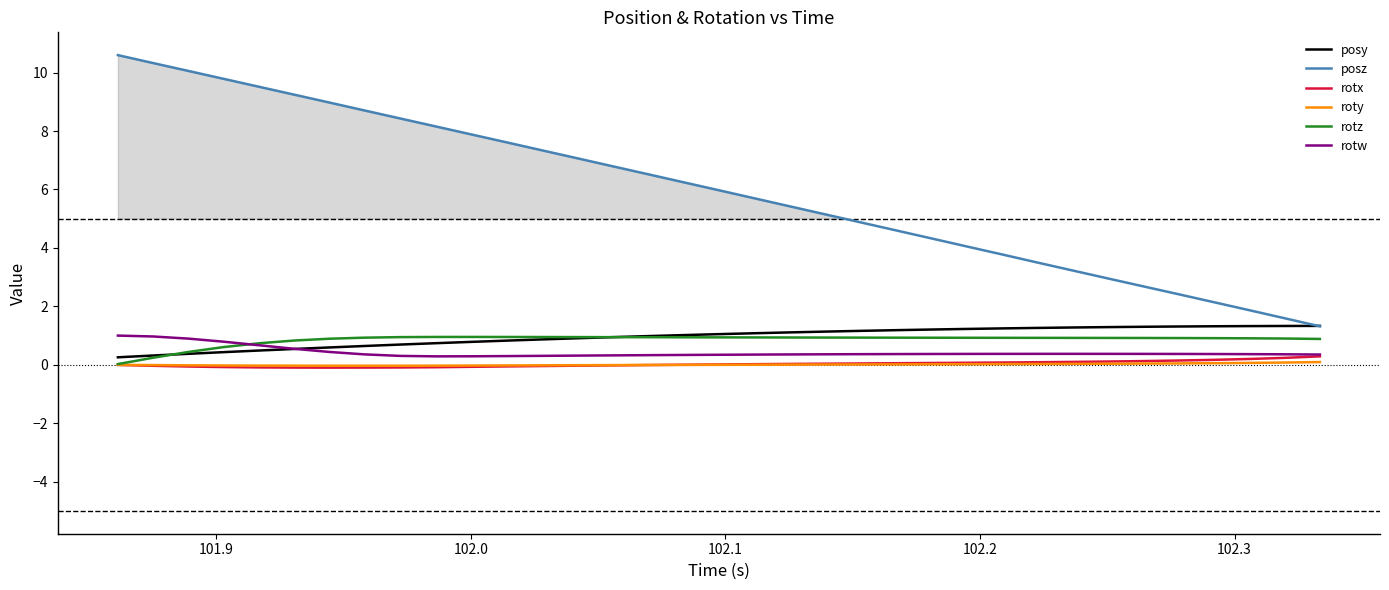

True or false: roty and rotw cross at least once.

False